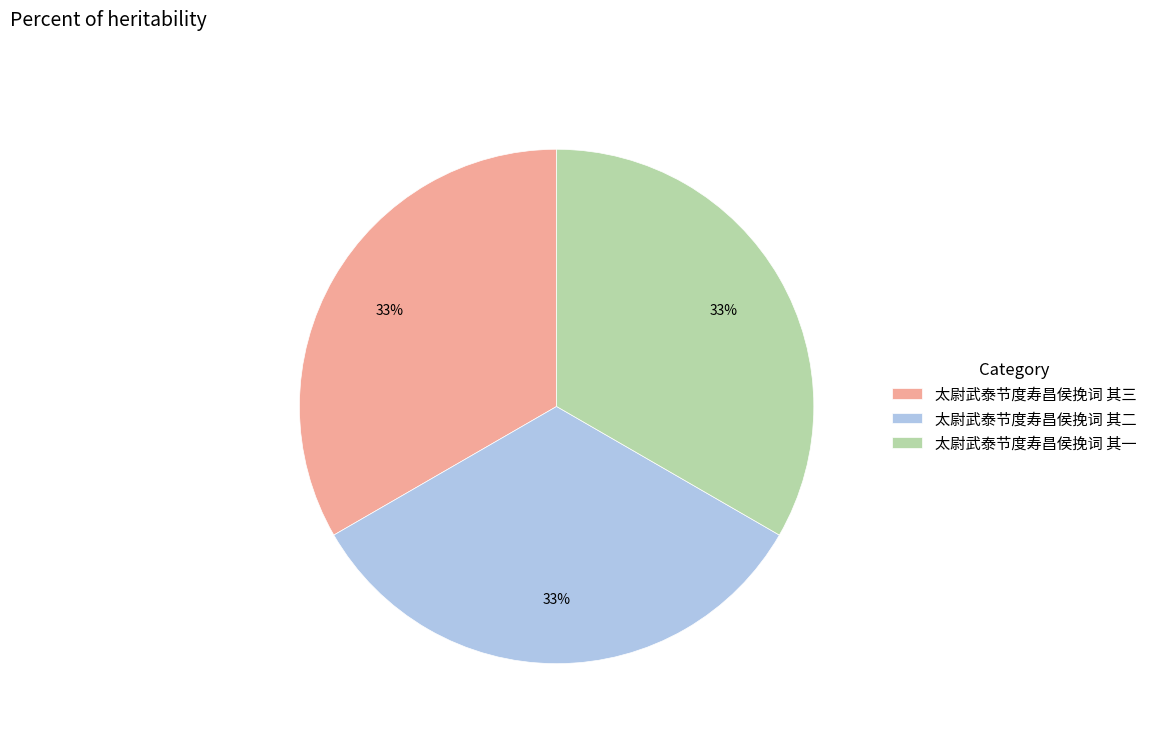

To the nearest percent, what is the average slice percentage?

33%